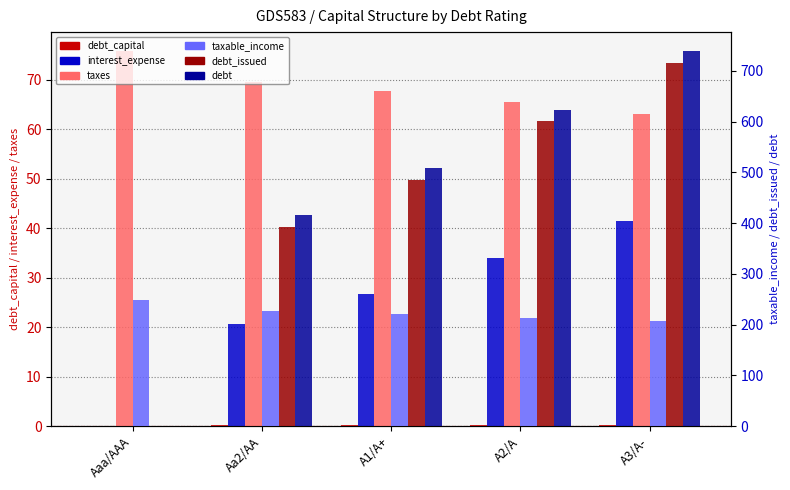

How many series are shown in this chart?

6